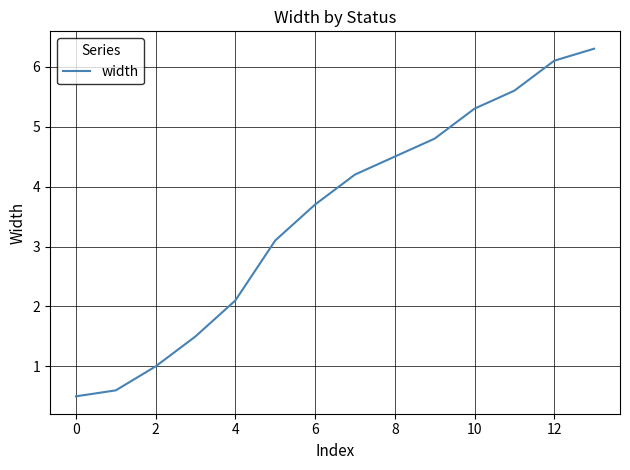

What is the maximum value shown in the chart?

6.3